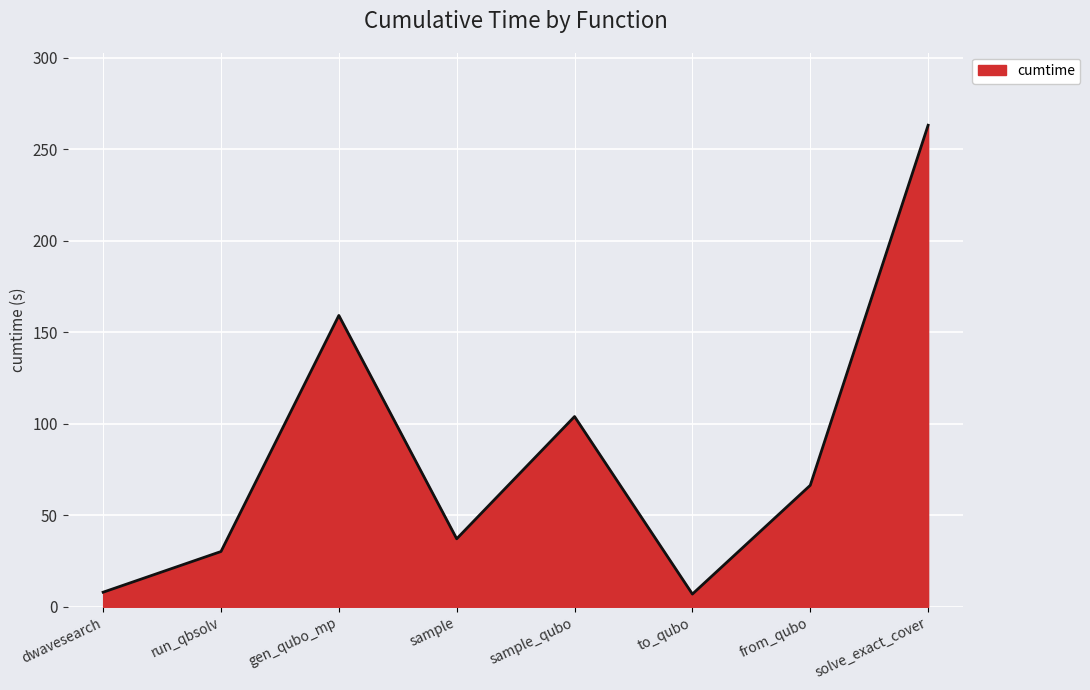

The value at dwavesearch is 12.1. True or false?

False